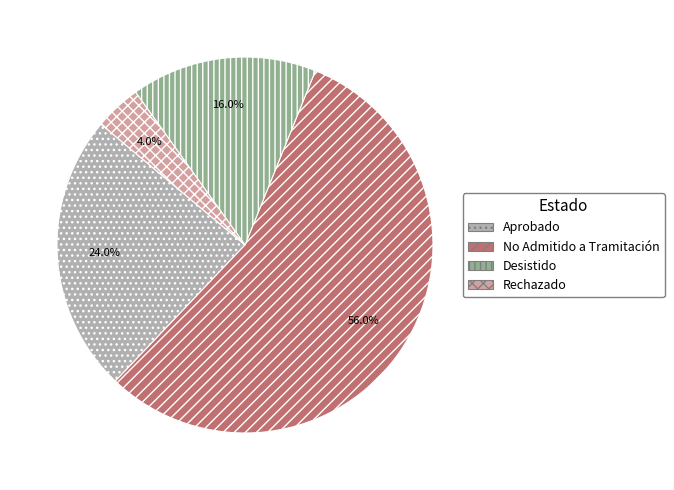

How many segments does this pie chart have?

4